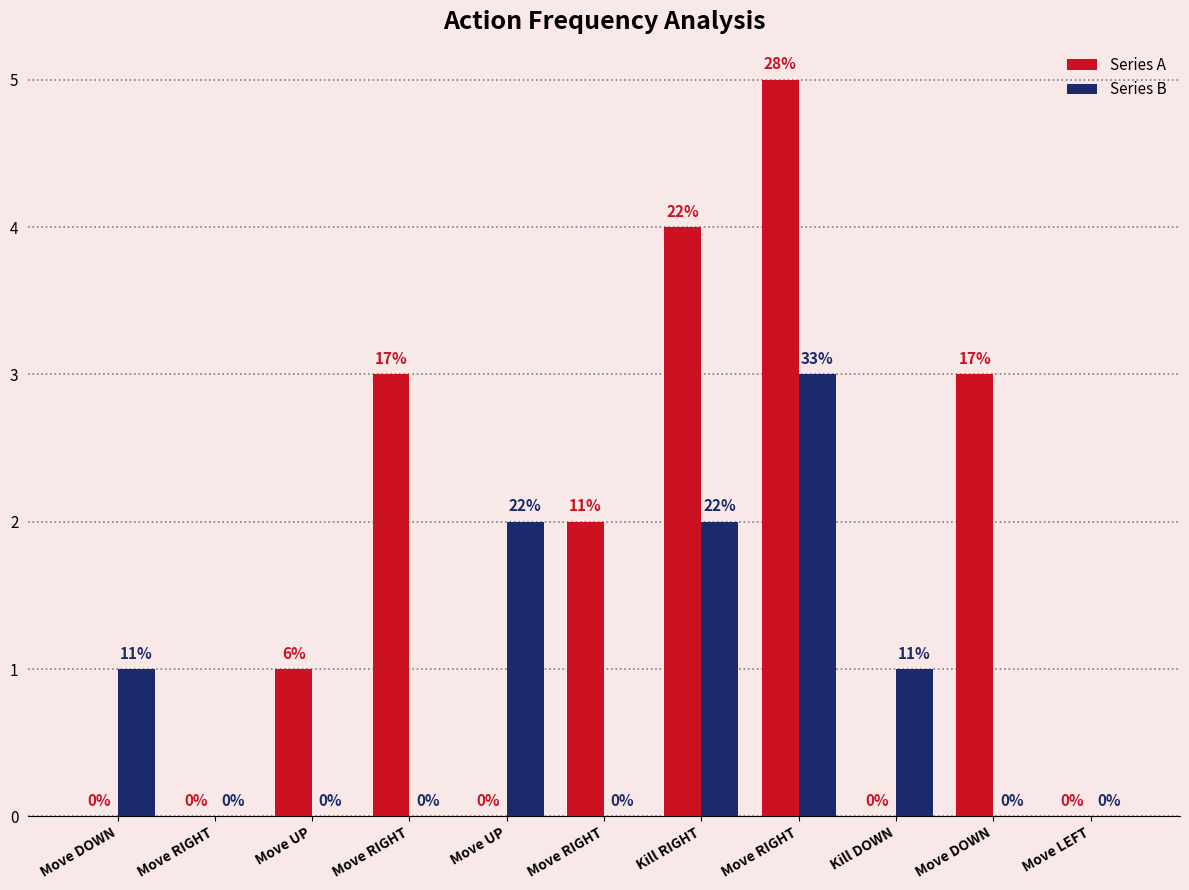

True or false: Series B has a value of 3 at Move RIGHT.

True